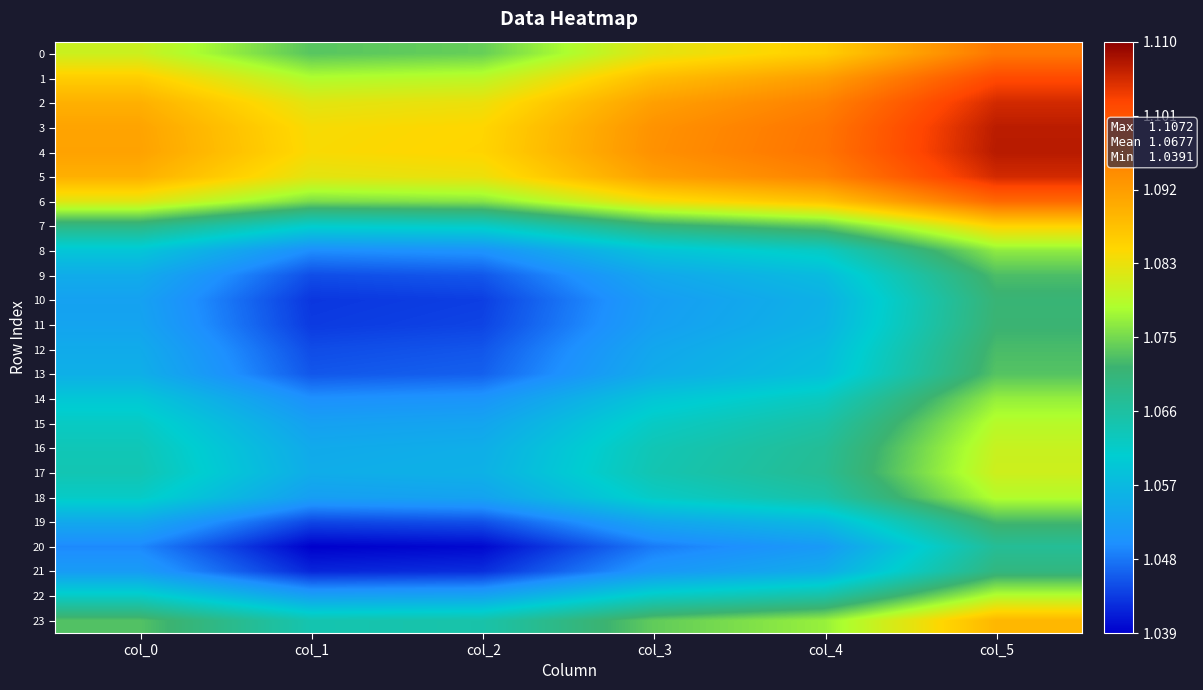

Reading right to left, extract all data points from this chart.

0: col_5=1.1	col_4=1.1	col_3=1.1	col_2=1.1	col_1=1.1	col_0=1.1
1: col_5=1.1	col_4=1.1	col_3=1.1	col_2=1.1	col_1=1.1	col_0=1.1
2: col_5=1.1	col_4=1.1	col_3=1.1	col_2=1.1	col_1=1.1	col_0=1.1
3: col_5=1.1	col_4=1.1	col_3=1.1	col_2=1.1	col_1=1.1	col_0=1.1
4: col_5=1.1	col_4=1.1	col_3=1.1	col_2=1.1	col_1=1.1	col_0=1.1
5: col_5=1.1	col_4=1.1	col_3=1.1	col_2=1.1	col_1=1.1	col_0=1.1
6: col_5=1.1	col_4=1.1	col_3=1.1	col_2=1.1	col_1=1.1	col_0=1.1
7: col_5=1.1	col_4=1.1	col_3=1.1	col_2=1.1	col_1=1.1	col_0=1.1
8: col_5=1.1	col_4=1.1	col_3=1.1	col_2=1.1	col_1=1.0	col_0=1.1
9: col_5=1.1	col_4=1.1	col_3=1.1	col_2=1.0	col_1=1.0	col_0=1.1
10: col_5=1.1	col_4=1.1	col_3=1.1	col_2=1.0	col_1=1.0	col_0=1.1
11: col_5=1.1	col_4=1.1	col_3=1.1	col_2=1.0	col_1=1.0	col_0=1.1
12: col_5=1.1	col_4=1.1	col_3=1.1	col_2=1.0	col_1=1.0	col_0=1.1
13: col_5=1.1	col_4=1.1	col_3=1.1	col_2=1.0	col_1=1.0	col_0=1.1
14: col_5=1.1	col_4=1.1	col_3=1.1	col_2=1.1	col_1=1.0	col_0=1.1
15: col_5=1.1	col_4=1.1	col_3=1.1	col_2=1.1	col_1=1.1	col_0=1.1
16: col_5=1.1	col_4=1.1	col_3=1.1	col_2=1.1	col_1=1.1	col_0=1.1
17: col_5=1.1	col_4=1.1	col_3=1.1	col_2=1.1	col_1=1.1	col_0=1.1
18: col_5=1.1	col_4=1.1	col_3=1.1	col_2=1.1	col_1=1.1	col_0=1.1
19: col_5=1.1	col_4=1.1	col_3=1.1	col_2=1.0	col_1=1.0	col_0=1.1
20: col_5=1.1	col_4=1.1	col_3=1.0	col_2=1.0	col_1=1.0	col_0=1.0
21: col_5=1.1	col_4=1.1	col_3=1.1	col_2=1.0	col_1=1.0	col_0=1.1
22: col_5=1.1	col_4=1.1	col_3=1.1	col_2=1.1	col_1=1.1	col_0=1.1
23: col_5=1.1	col_4=1.1	col_3=1.1	col_2=1.1	col_1=1.1	col_0=1.1